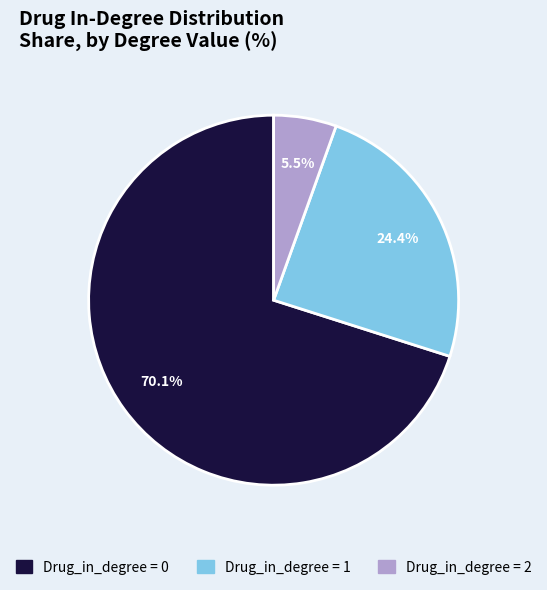

Combined, what portion of the pie is Drug_in_degree = 2 and Drug_in_degree = 0?

75.6%